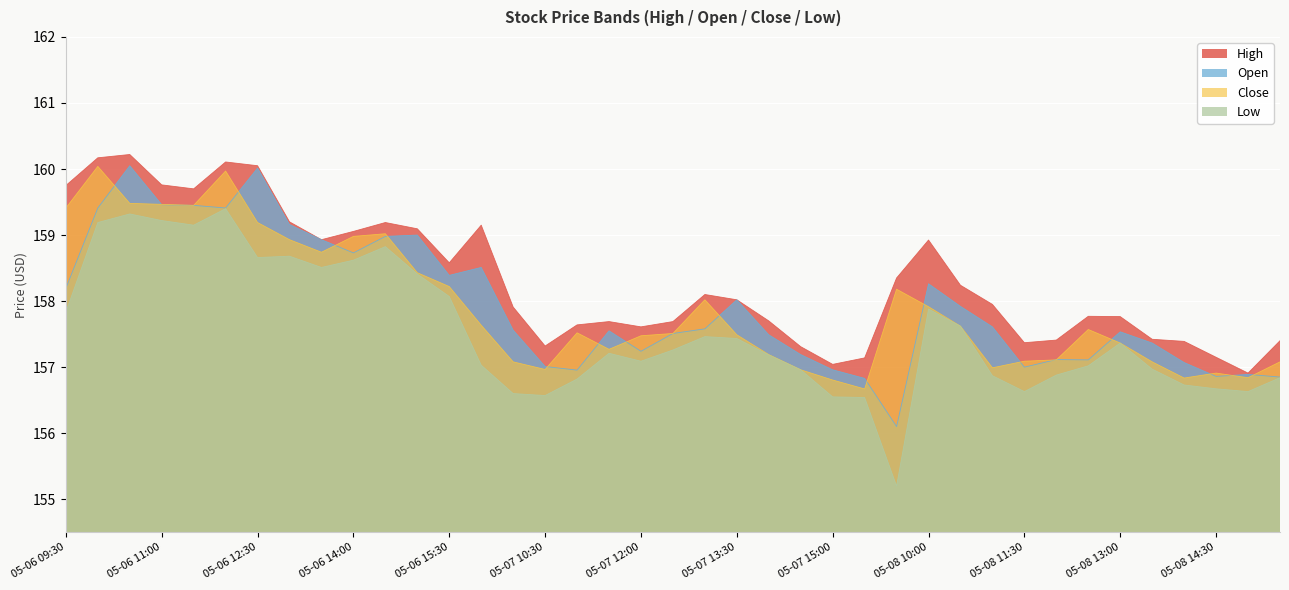

Is the value of Low at 05-06 12:30 greater than the value of Close at 05-07 11:00?

Yes